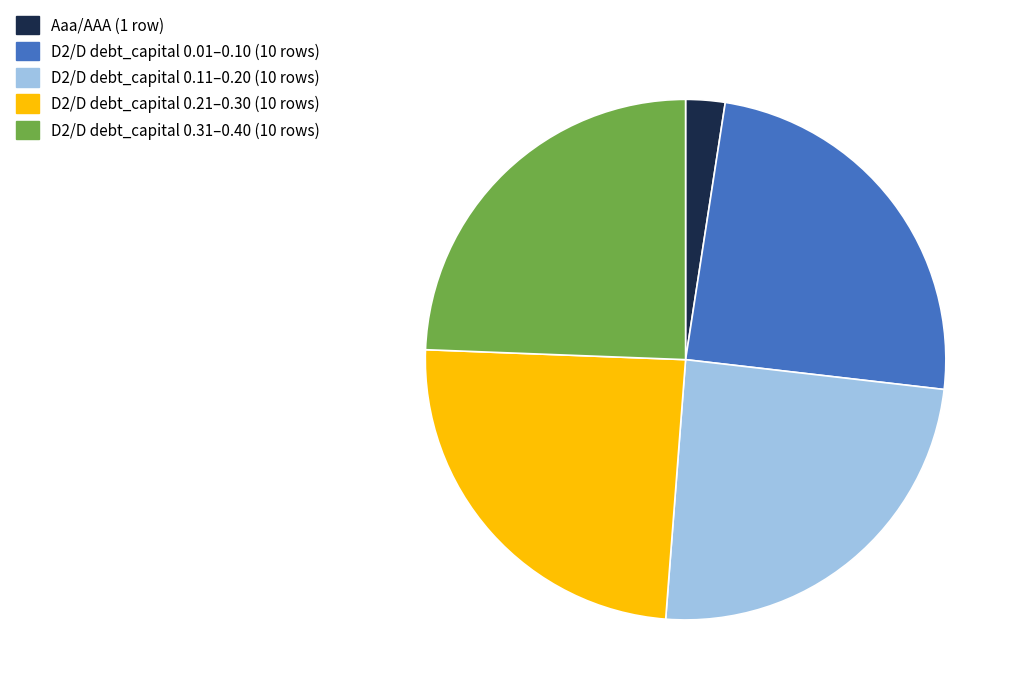

Does any single category account for the majority?

No